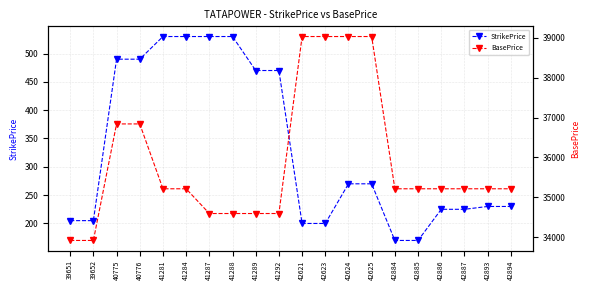

What is the value of the BasePrice point at the 5th from the left?

35215